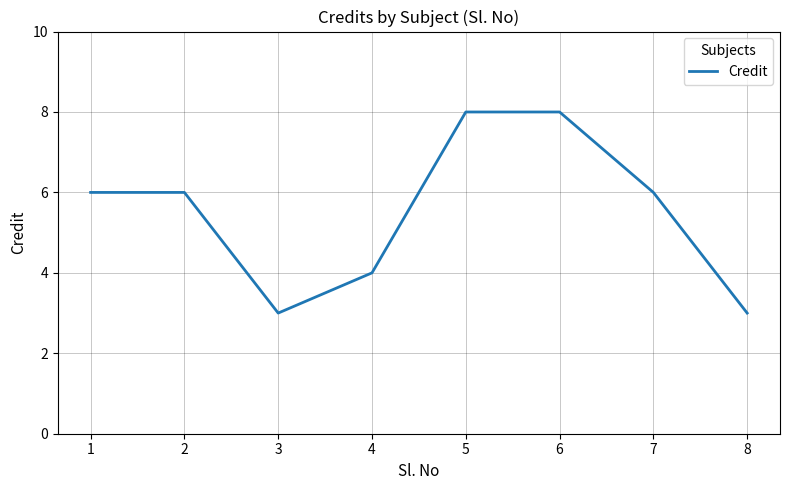

At which category does the data reach its first local valley?

3